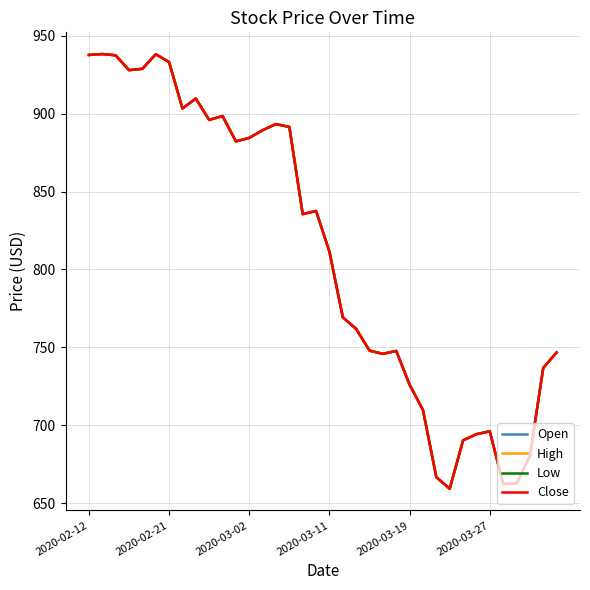

What is the minimum value for Low?

659.2